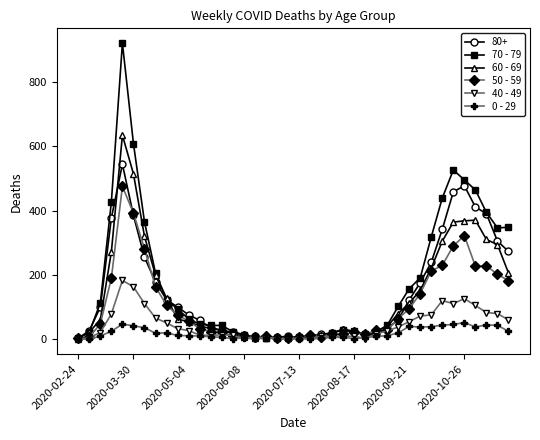

True or false: 80+ has more than 2 points higher than both neighbors.

True